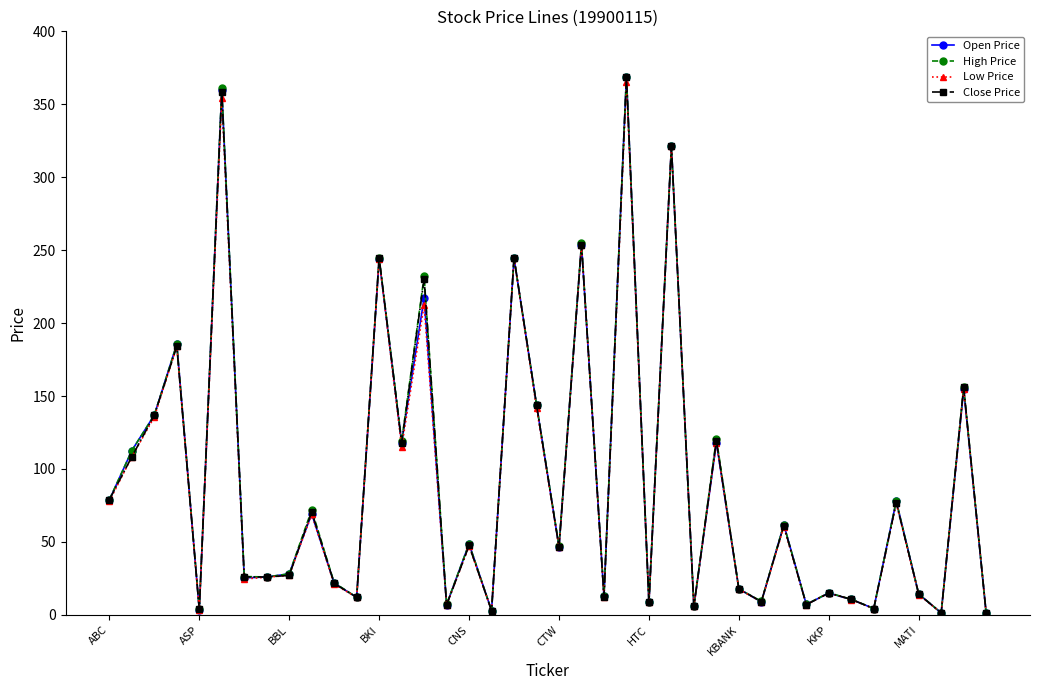

At how many categories does at least one series exceed 309?

3